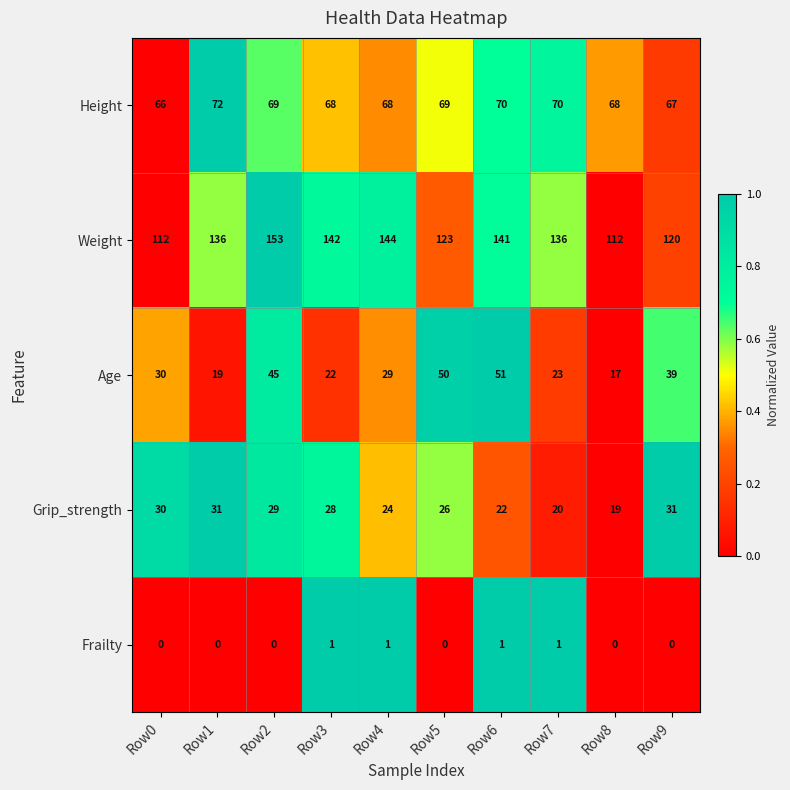

True or false: Height has a value of 19 at Row6.

False